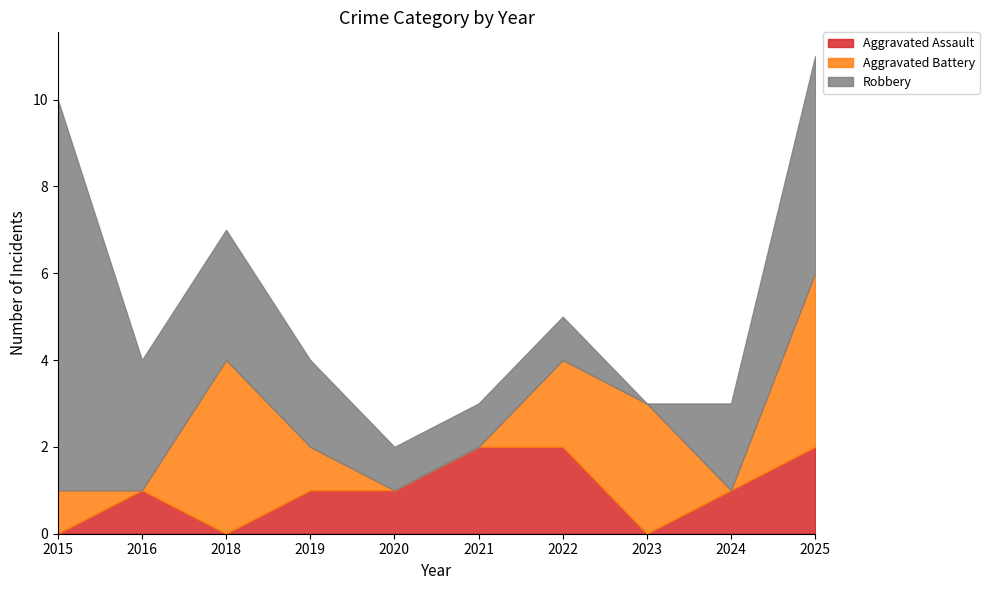

How many values in Aggravated Assault are above zero?

7